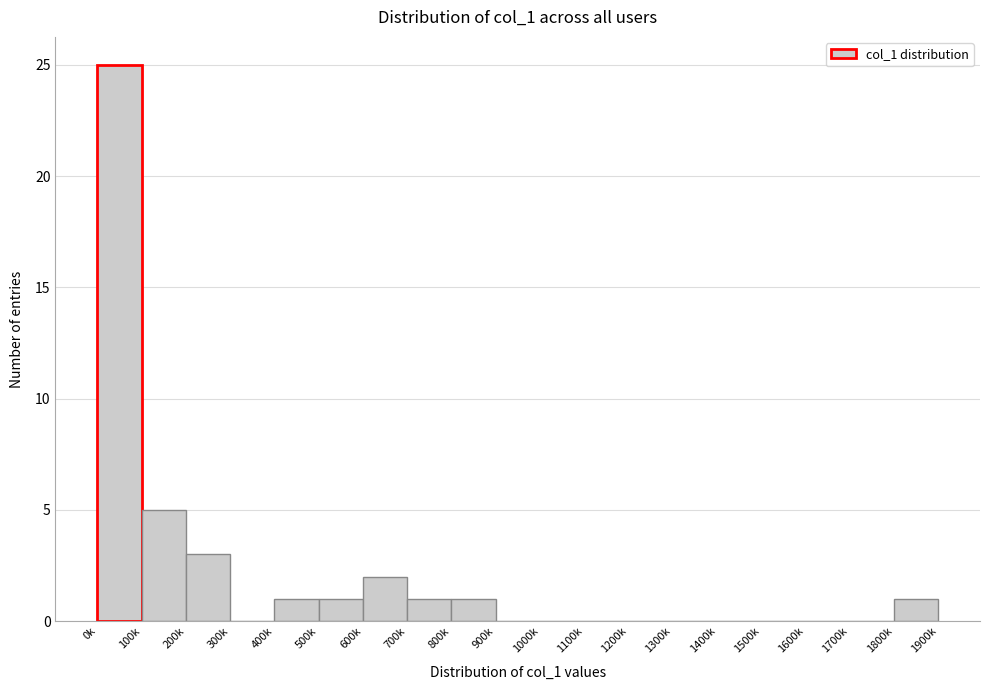

Reading right to left, extract all data points from this chart.

1800k=1	1700k=0	1600k=0	1500k=0	1400k=0	1300k=0	1200k=0	1100k=0	1000k=0	900k=0	800k=1	700k=1	600k=2	500k=1	400k=1	300k=0	200k=3	100k=5	0k=25